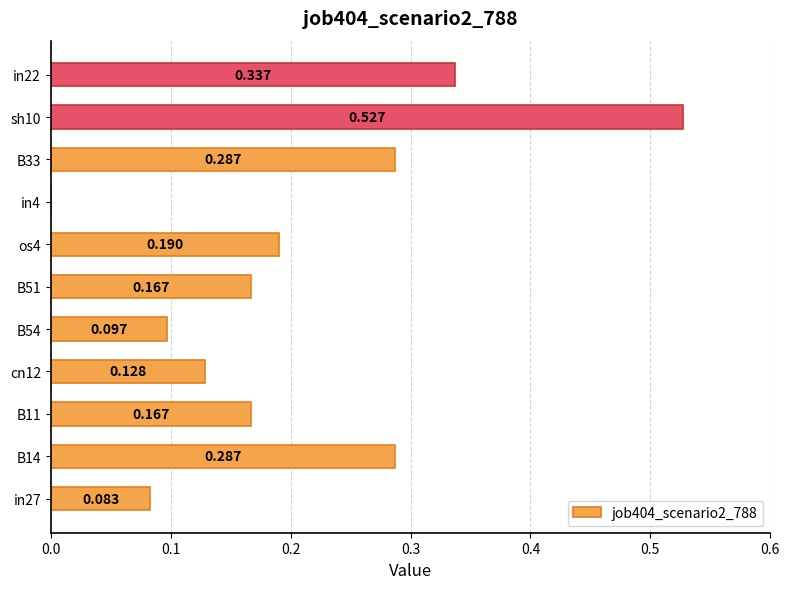

How many distinct data groups are displayed?

1